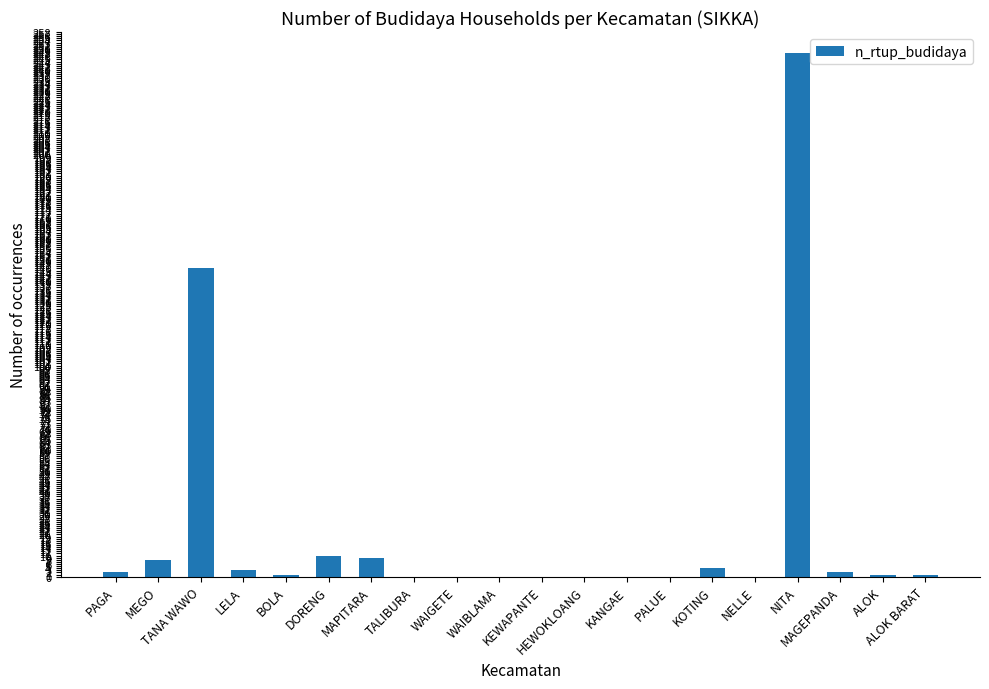

What is the approximate value at LELA?

3